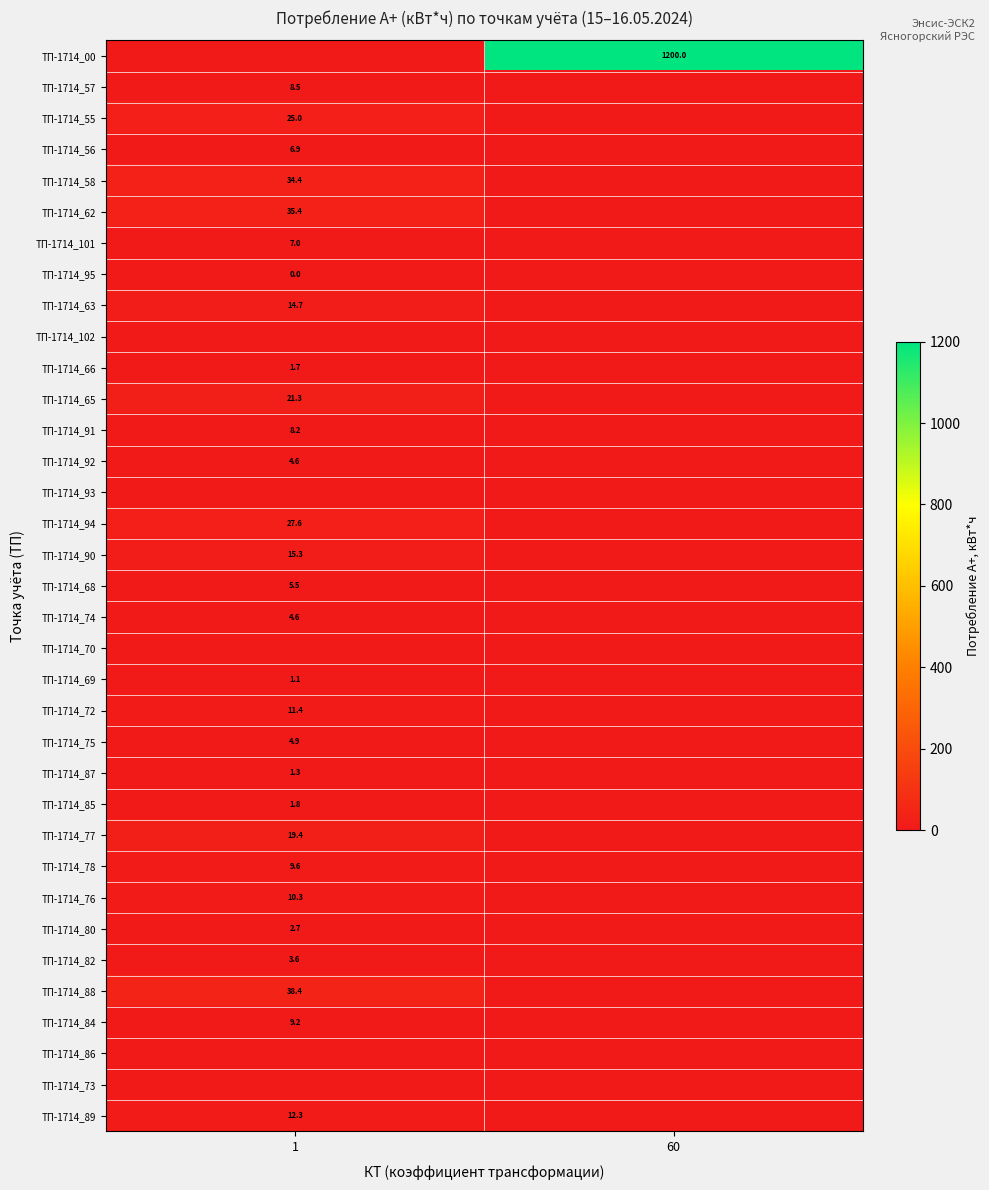

The ТП-1714_75 series shows 2.8 at 1. True or false?

False